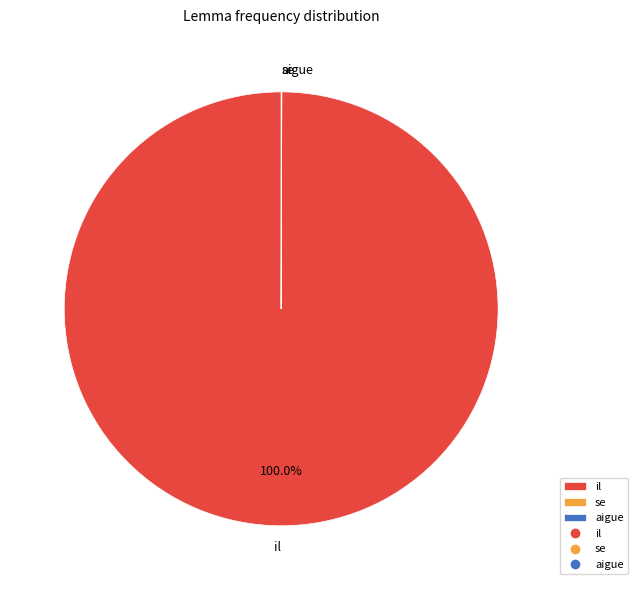

Which slice is the largest?

il